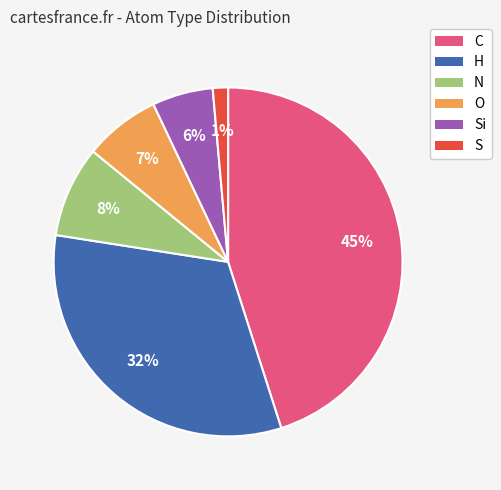

The N slice represents 19% of the pie. True or false?

False